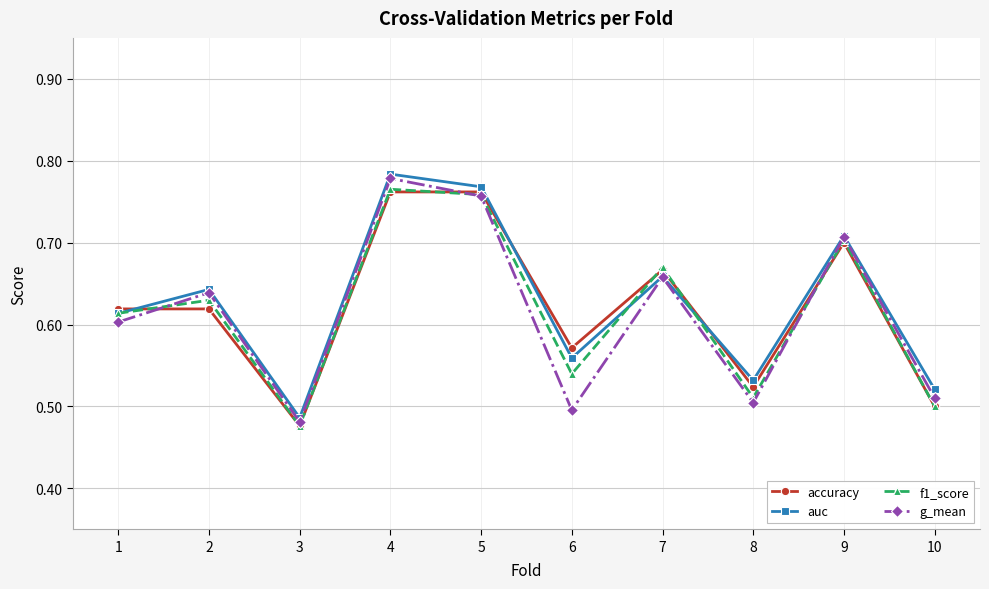

In f1_score, how many points are higher than both neighbors (excluding endpoints)?

4